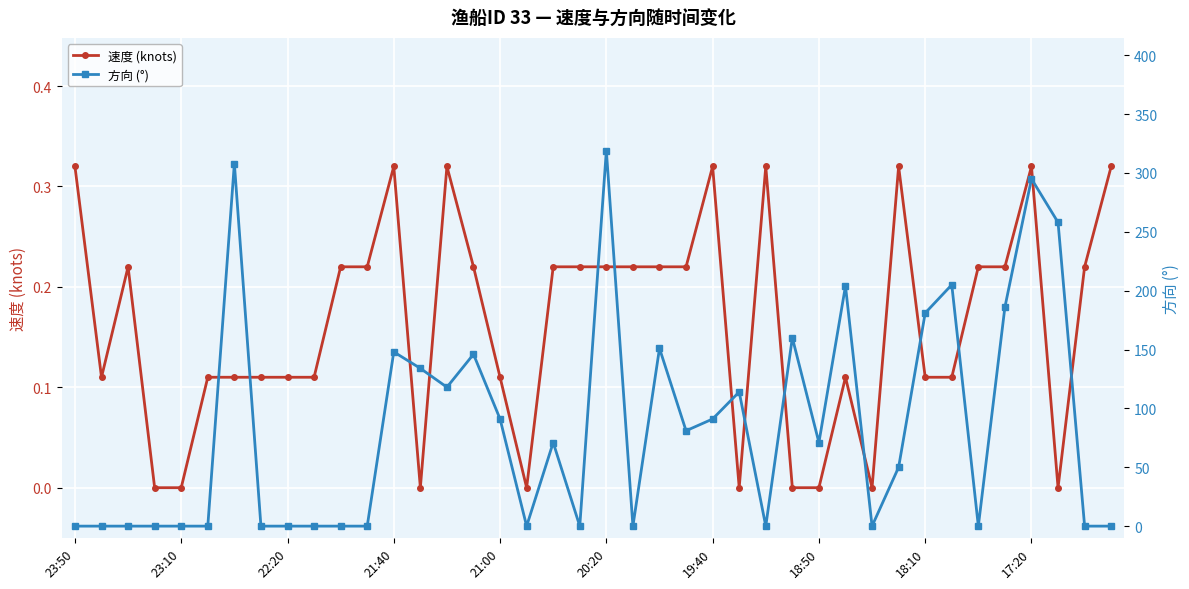

Rank the series at 14 from highest to lowest value.

方向 (°), 速度 (knots)